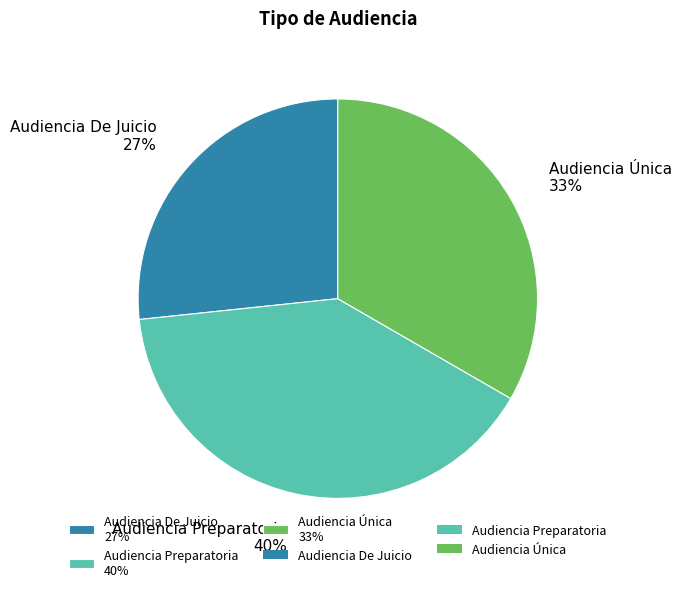

Do Audiencia Única 33% and Audiencia De Juicio 27% together represent more than half of the pie?

Yes